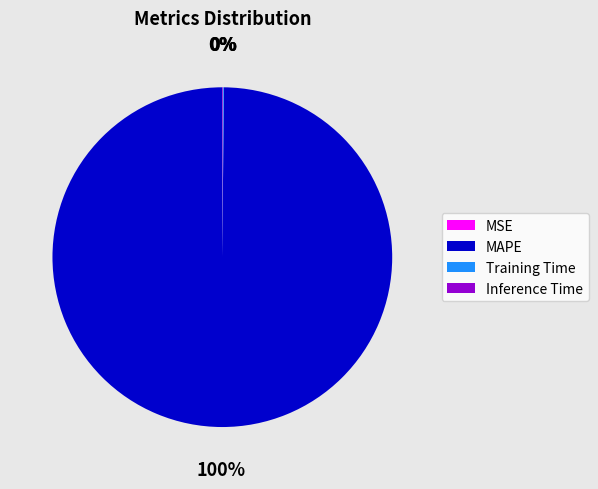

To the nearest percent, what is the average slice percentage?

25%